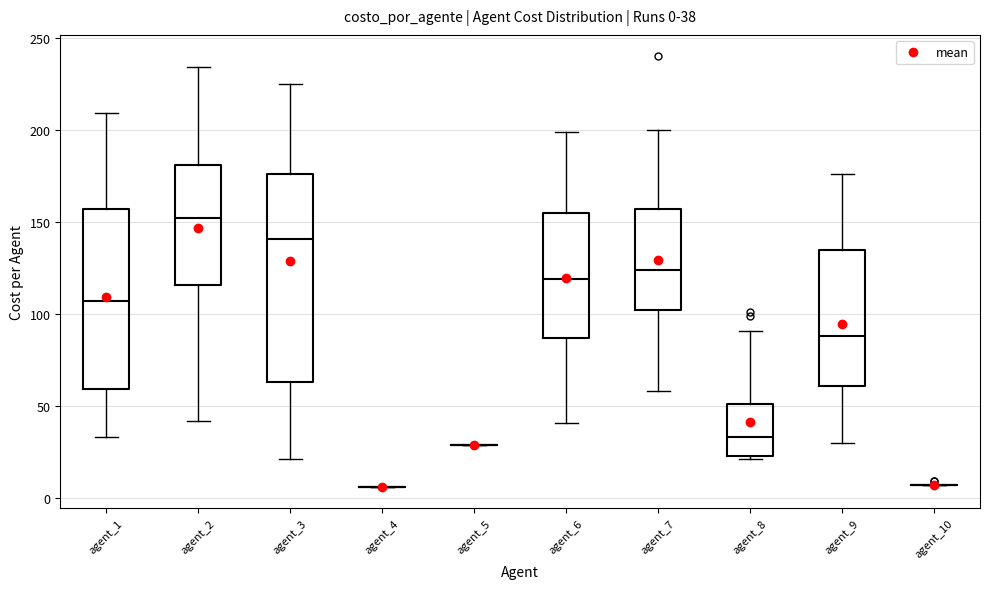

Which box is the tallest, from its lower edge to its upper edge?

agent_3